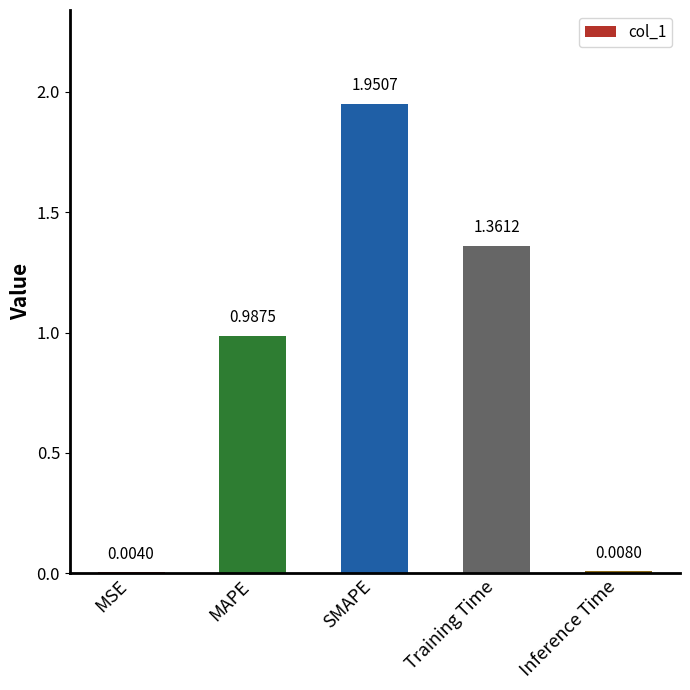

Which has a higher value, MAPE or MSE?

MAPE